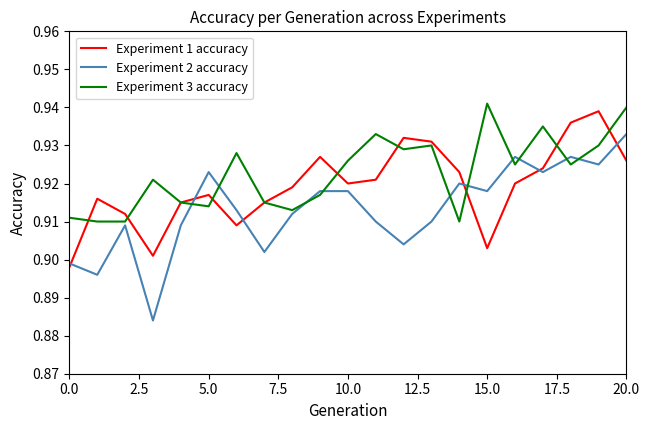

List the series in order of their overall mean, lowest first.

Experiment 2 accuracy, Experiment 1 accuracy, Experiment 3 accuracy